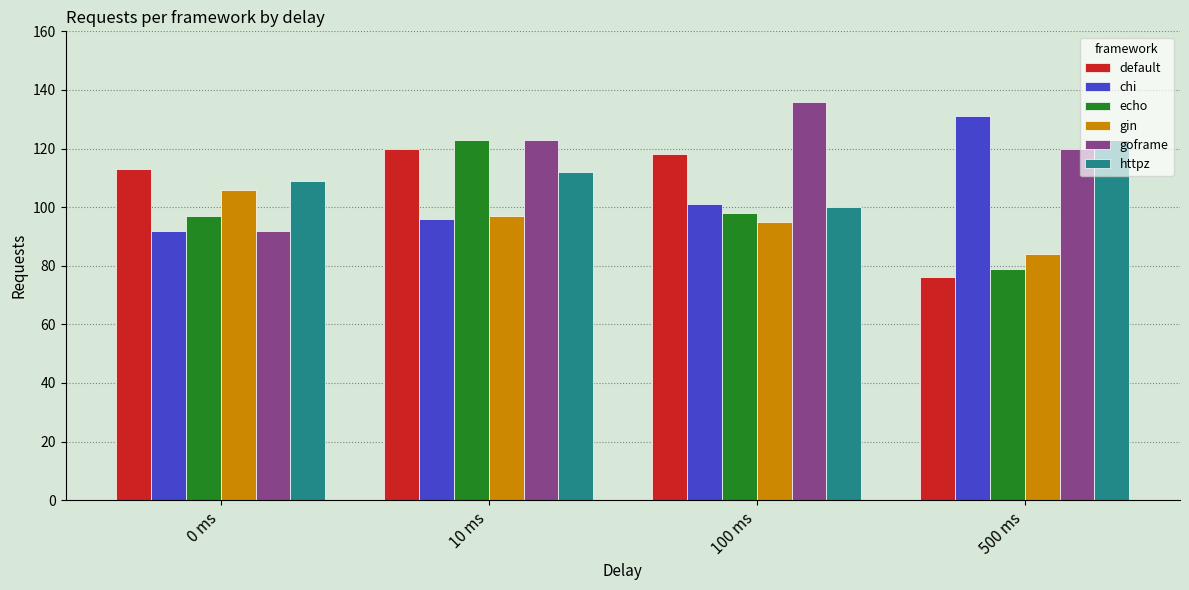

Reading left to right, transcribe all the data shown in this chart.

default: 113	120	118	76
chi: 92	96	101	131
echo: 97	123	98	79
gin: 106	97	95	84
goframe: 92	123	136	120
httpz: 109	112	100	123